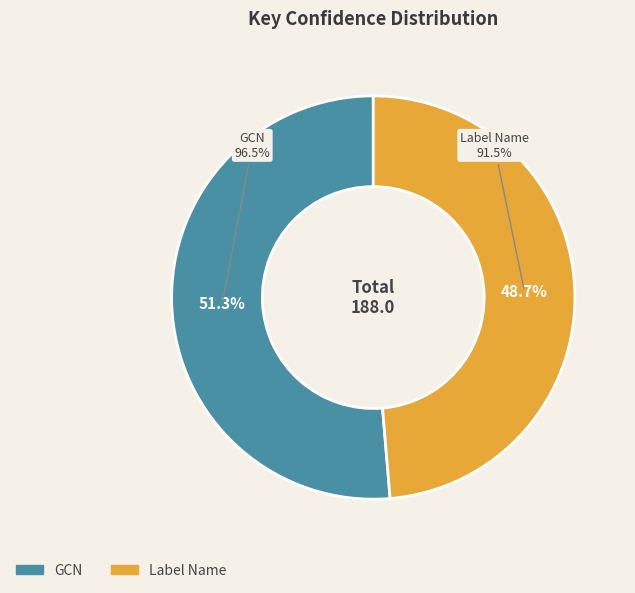

To the nearest percent, what is the combined percentage of Label Name and GCN?

100%